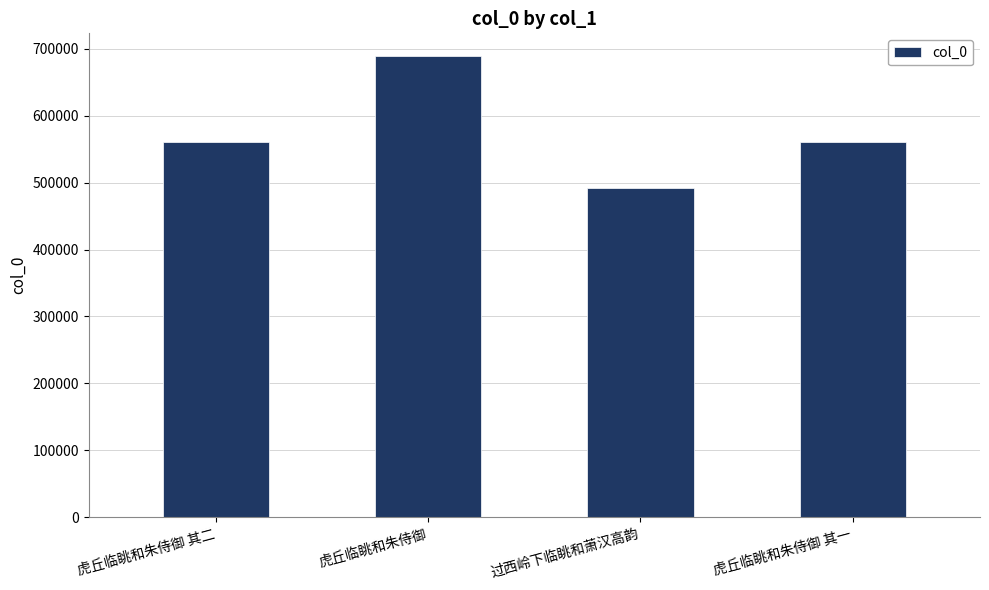

Approximately how many times larger is the value at 虎丘临眺和朱侍御 其二 compared to 虎丘临眺和朱侍御?

0.8